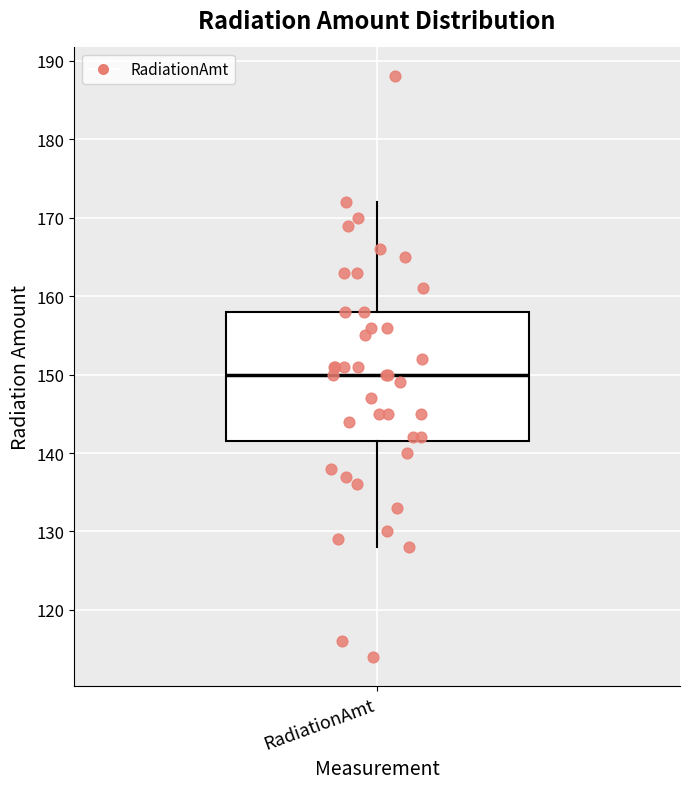

Where does the upper whisker of the box for RadiationAmt end on the y-axis? The values are not printed on the chart, so give them approximately, as read against the axis.

172